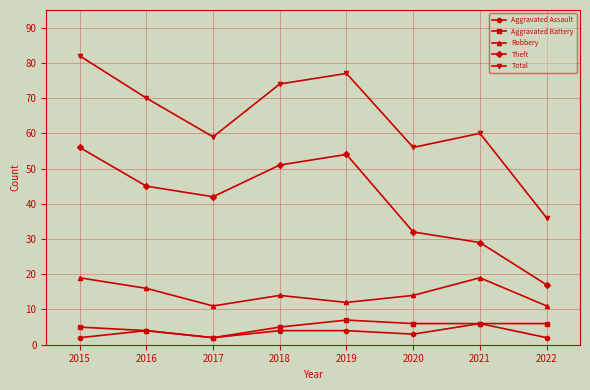

Count the number of data series in this chart.

5